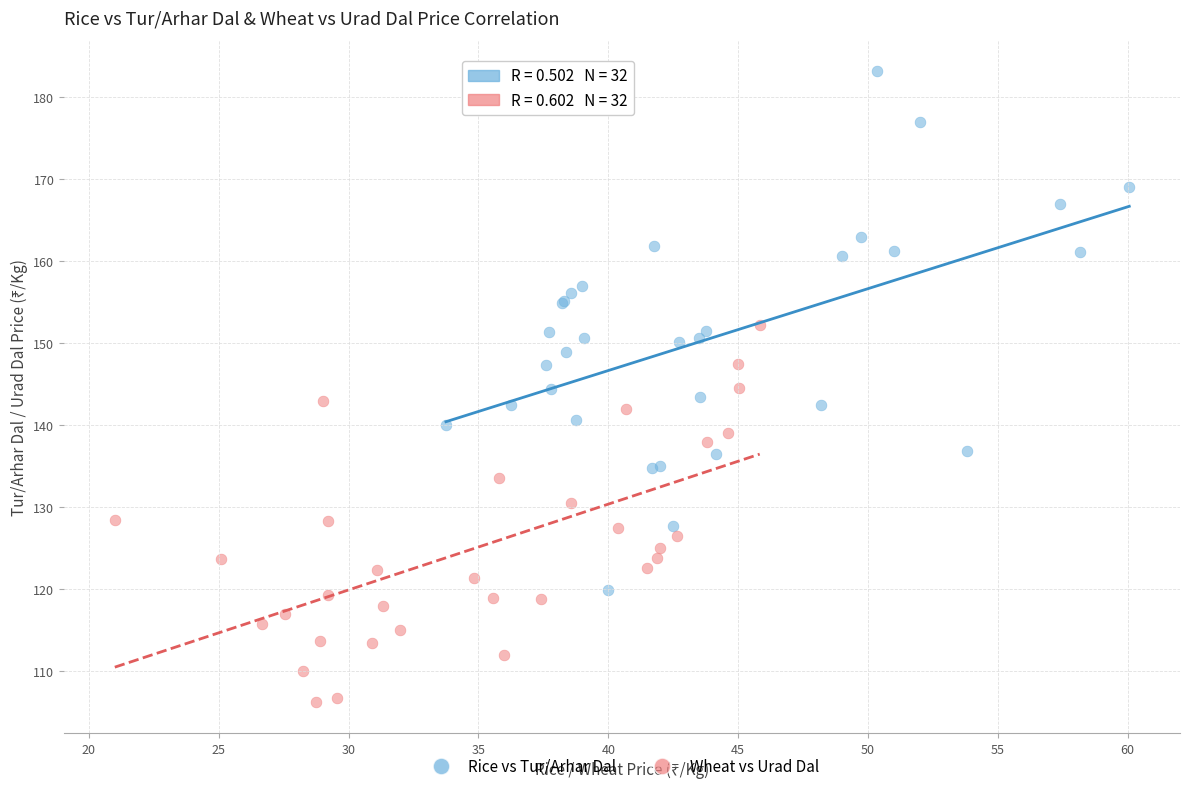

Which series has the widest spread of Y values?

Rice vs Tur/Arhar Dal